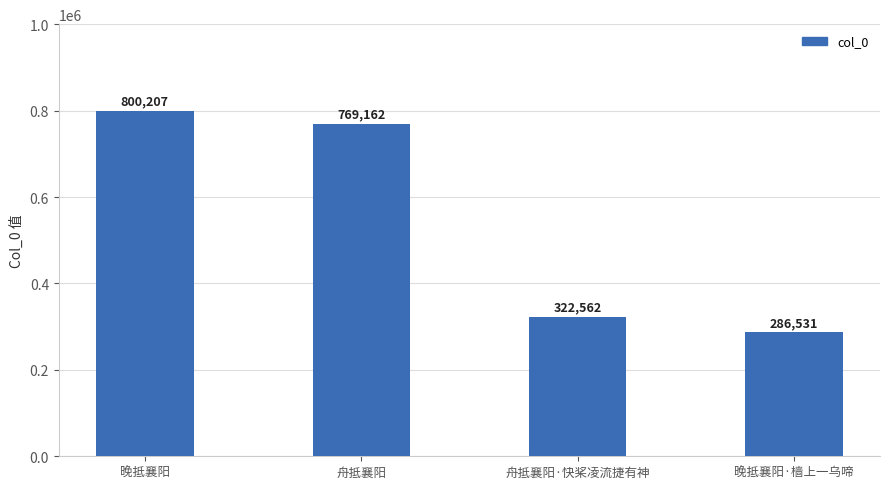

How many bars are there in total?

4